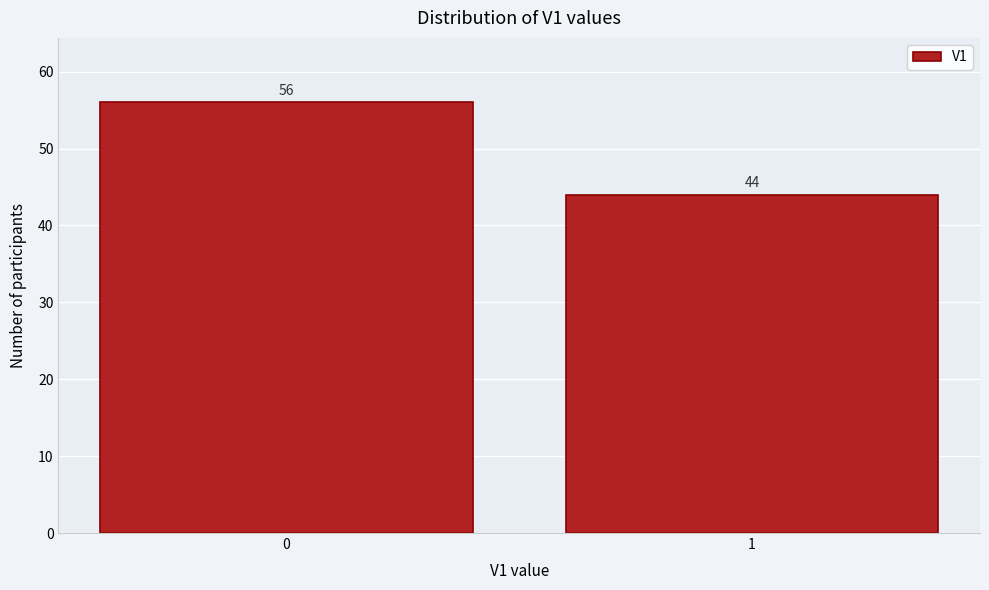

Reading left to right, list all the values displayed in this chart.

56	44